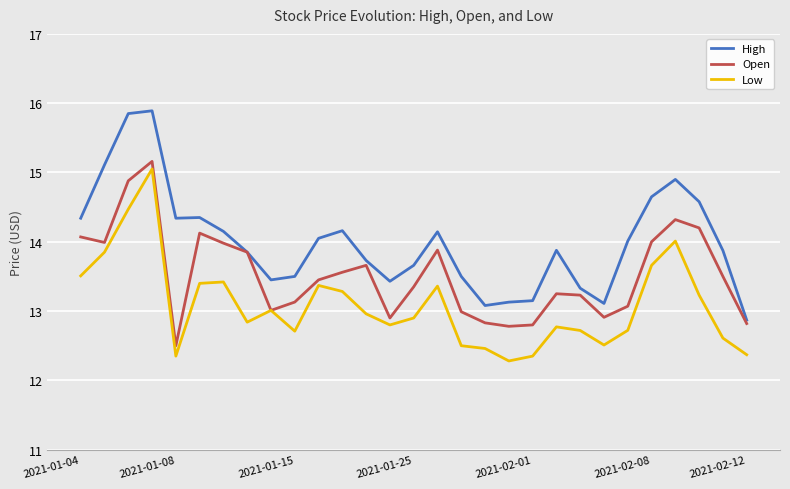

What is the minimum value for High?

12.9